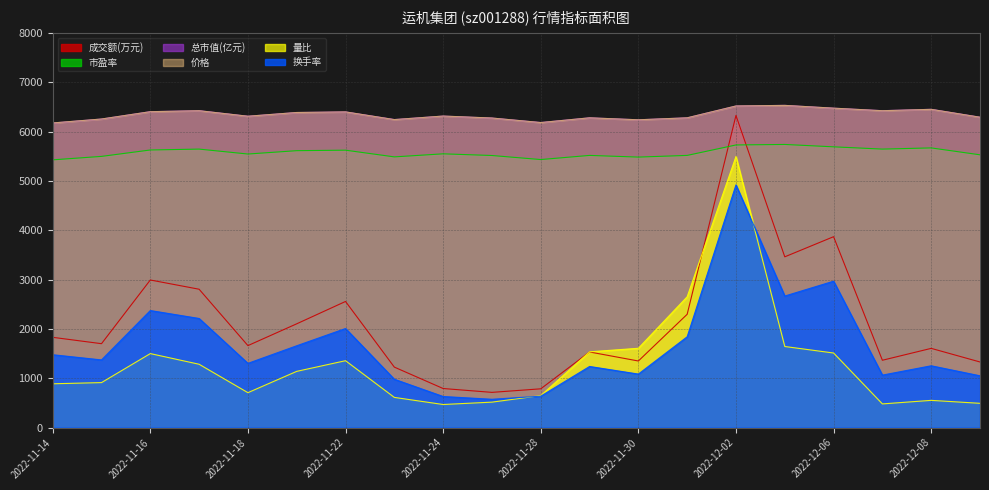

Between 2022-11-17 and 2022-11-18, which series saw the biggest shift?

成交额(万元)